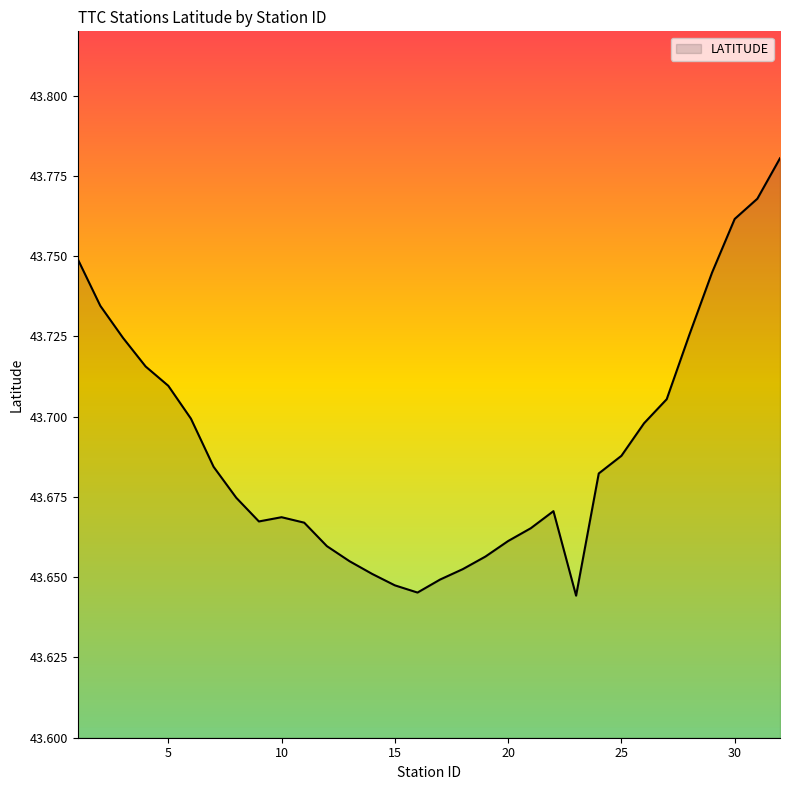

How many interior local peaks (higher than both neighbors) does the data have?

2